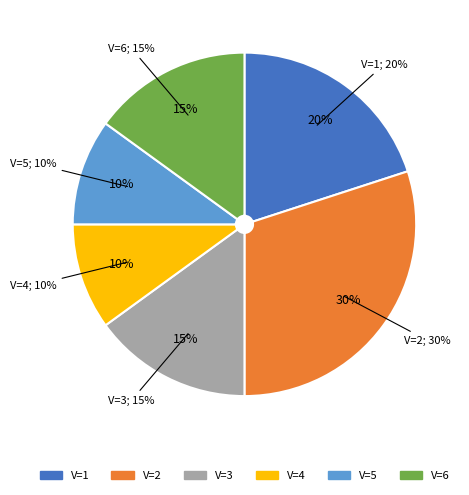

Combined, what portion of the pie is 3 and 5?

25.0%